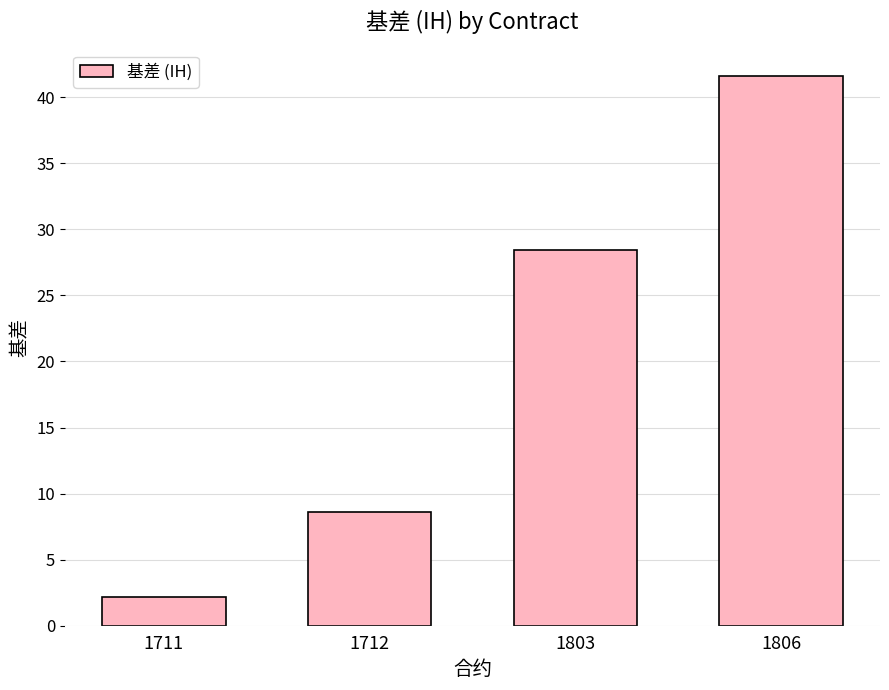

What is the difference between the values at 1806 and 1712?

33.0